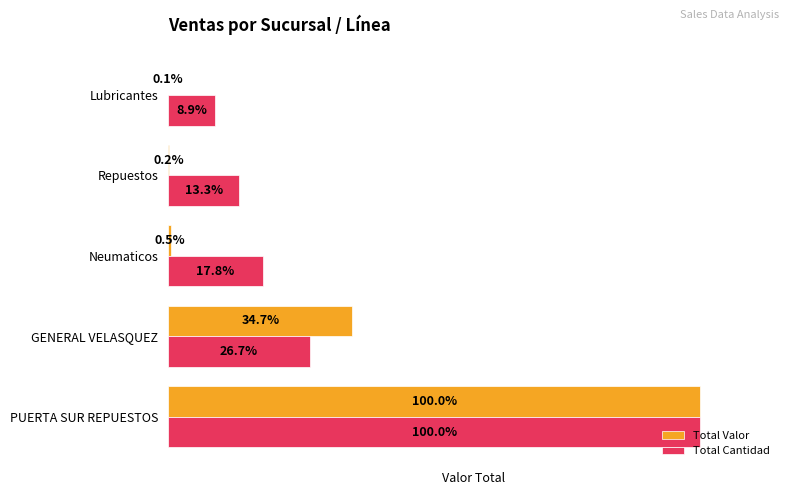

Which series has the largest total across all categories?

Total Cantidad